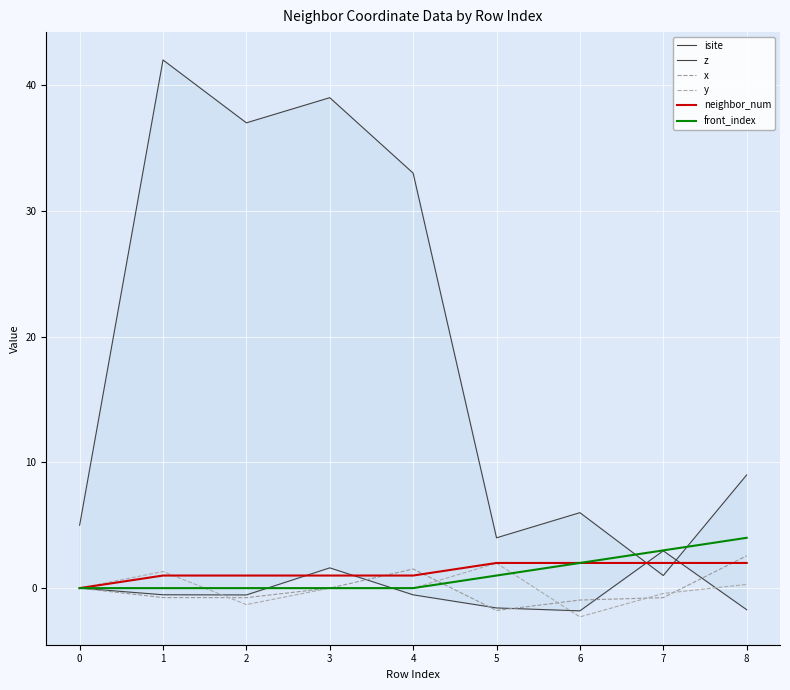

Reading left to right, list all the values displayed in this chart.

isite: 0=5.0	1=42.0	2=37.0	3=39.0	4=33.0	5=4.0	6=6.0	7=1.0	8=9.0
z: 0=0.0	1=-0.5	2=-0.5	3=1.6	4=-0.5	5=-1.6	6=-1.8	7=3.0	8=-1.7
x: 0=0.0	1=-0.8	2=-0.8	3=0.0	4=1.5	5=-1.8	6=-0.9	7=-0.8	8=2.6
y: 0=0.0	1=1.3	2=-1.3	3=0.0	4=-0.0	5=2.0	6=-2.3	7=-0.4	8=0.3
neighbor_num: 0=0.0	1=1.0	2=1.0	3=1.0	4=1.0	5=2.0	6=2.0	7=2.0	8=2.0
front_index: 0=0.0	1=0.0	2=0.0	3=0.0	4=0.0	5=1.0	6=2.0	7=3.0	8=4.0